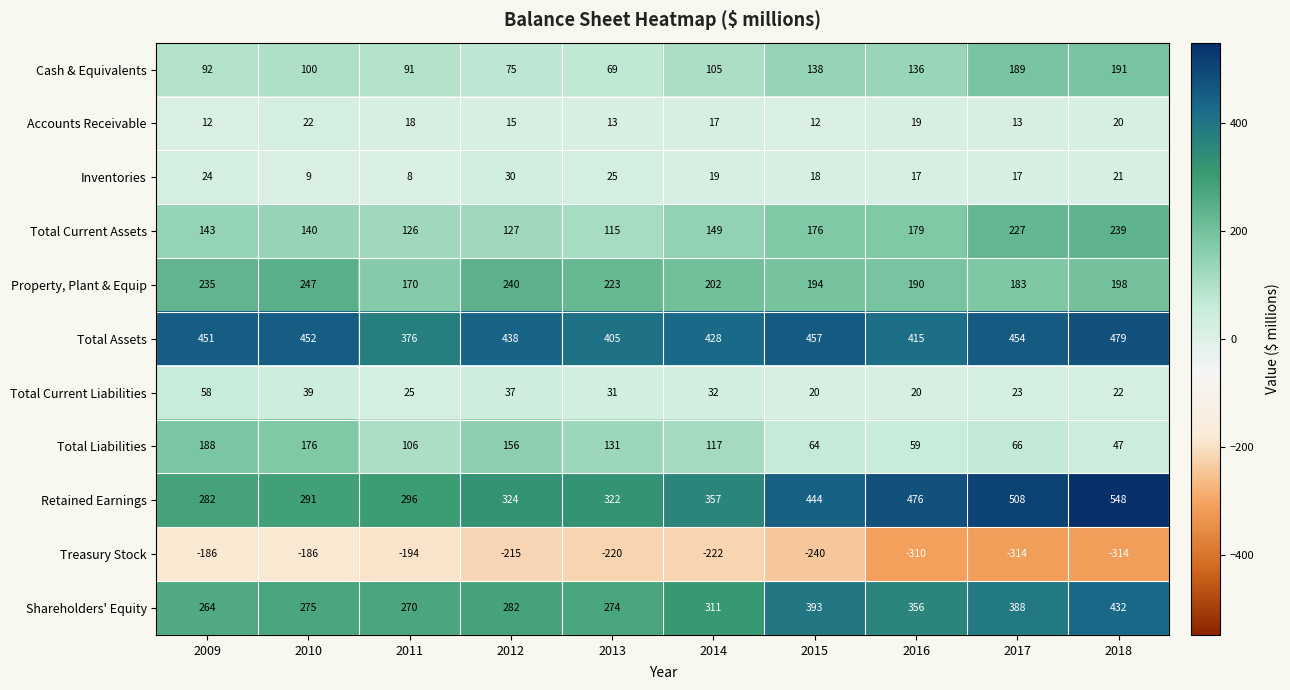

Where is Total Current Liabilities nearest to the value 39?

2010